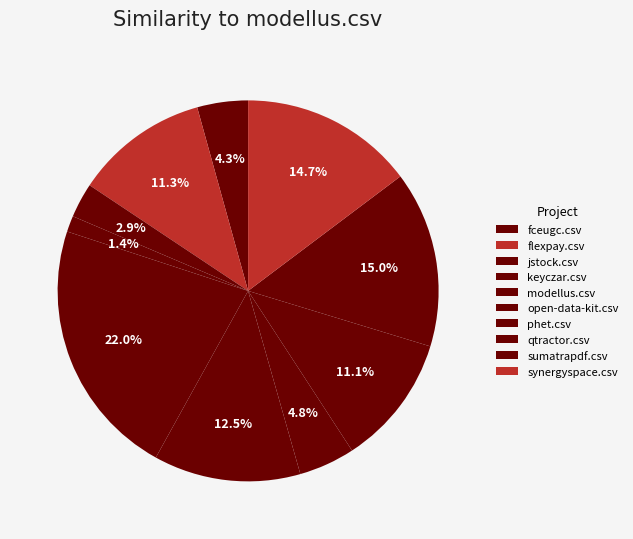

What is the largest slice in the pie chart?

modellus.csv